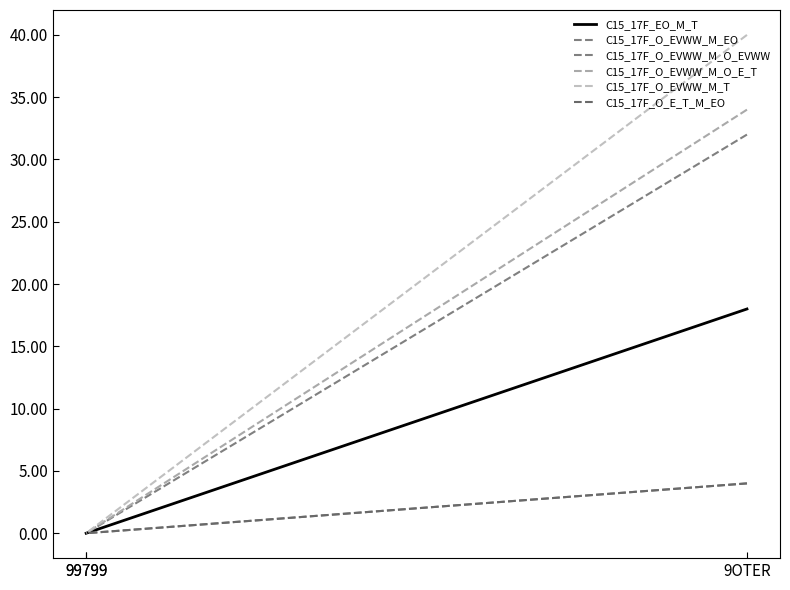

What is the spread (max minus min) of values at 9OTER?

36